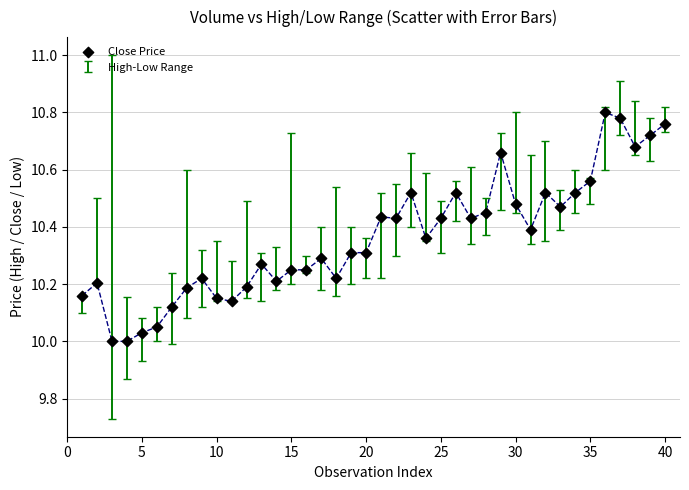

What is the range of Y values (max minus min)?

0.8